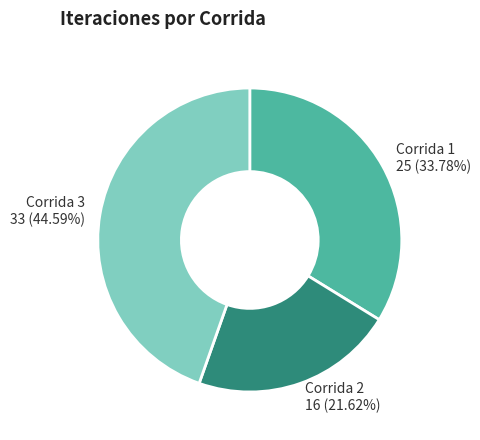

Does Corrida 3 33 (44.59%) account for over 50% of the chart?

No